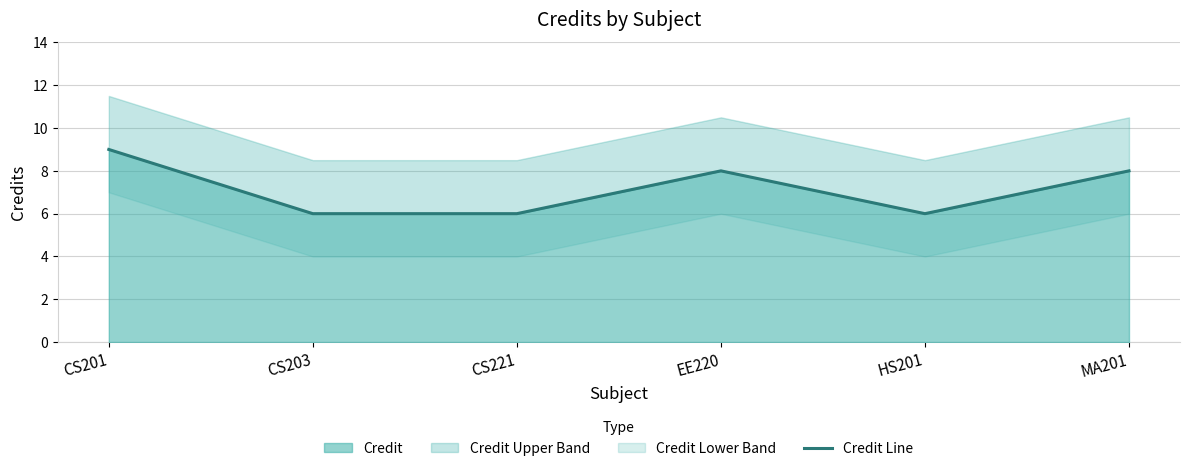

List the labels in order of value, smallest first.

CS203, CS221, HS201, EE220, MA201, CS201